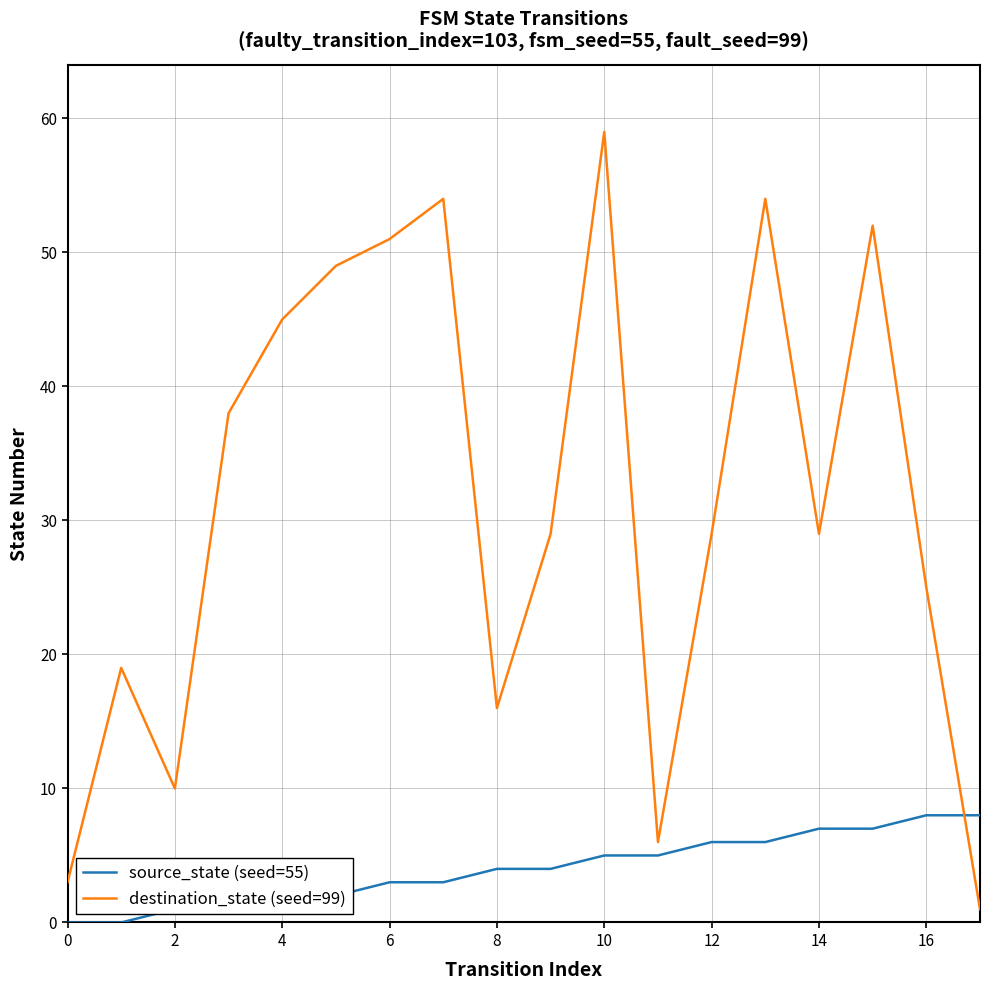

List the series in order of their peak value, lowest first.

source_state (seed=55), destination_state (seed=99)